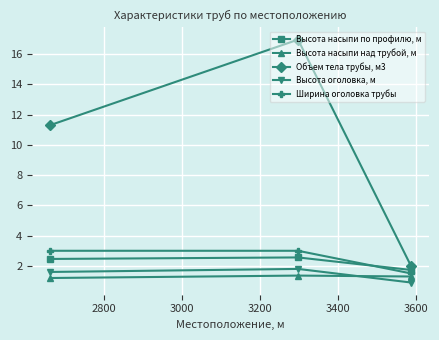

What is the maximum value for Высота оголовка, м?

1.8